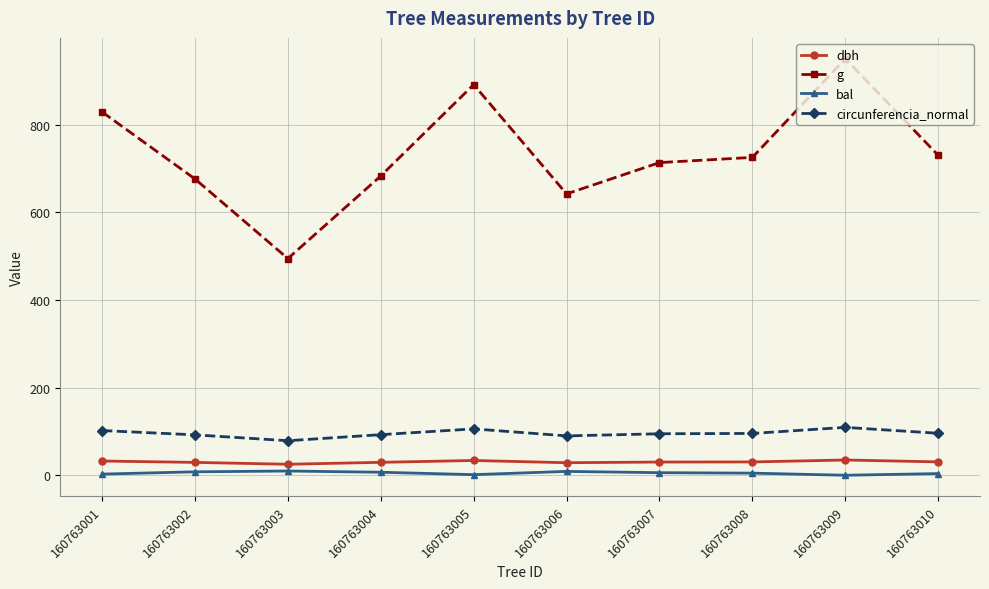

In circunferencia_normal, how many points are higher than both neighbors (excluding endpoints)?

2